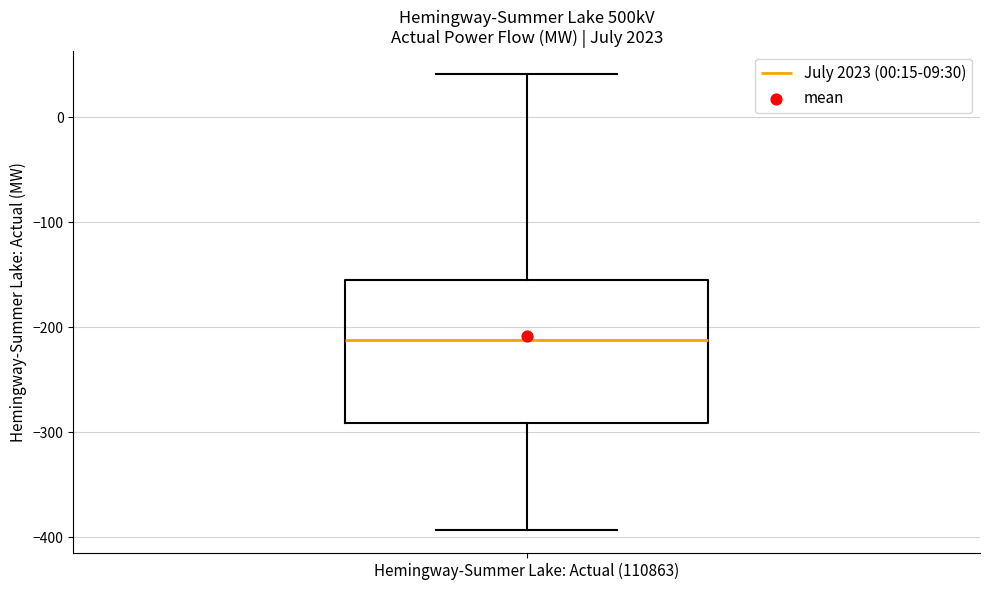

Read this box plot against the y-axis: the position of the median line, the range covered by the box, and the ends of both whiskers. The values are not printed on the chart, so give them approximately, as read against the axis.

median -210, box -290 to -150, whiskers -390 to 40